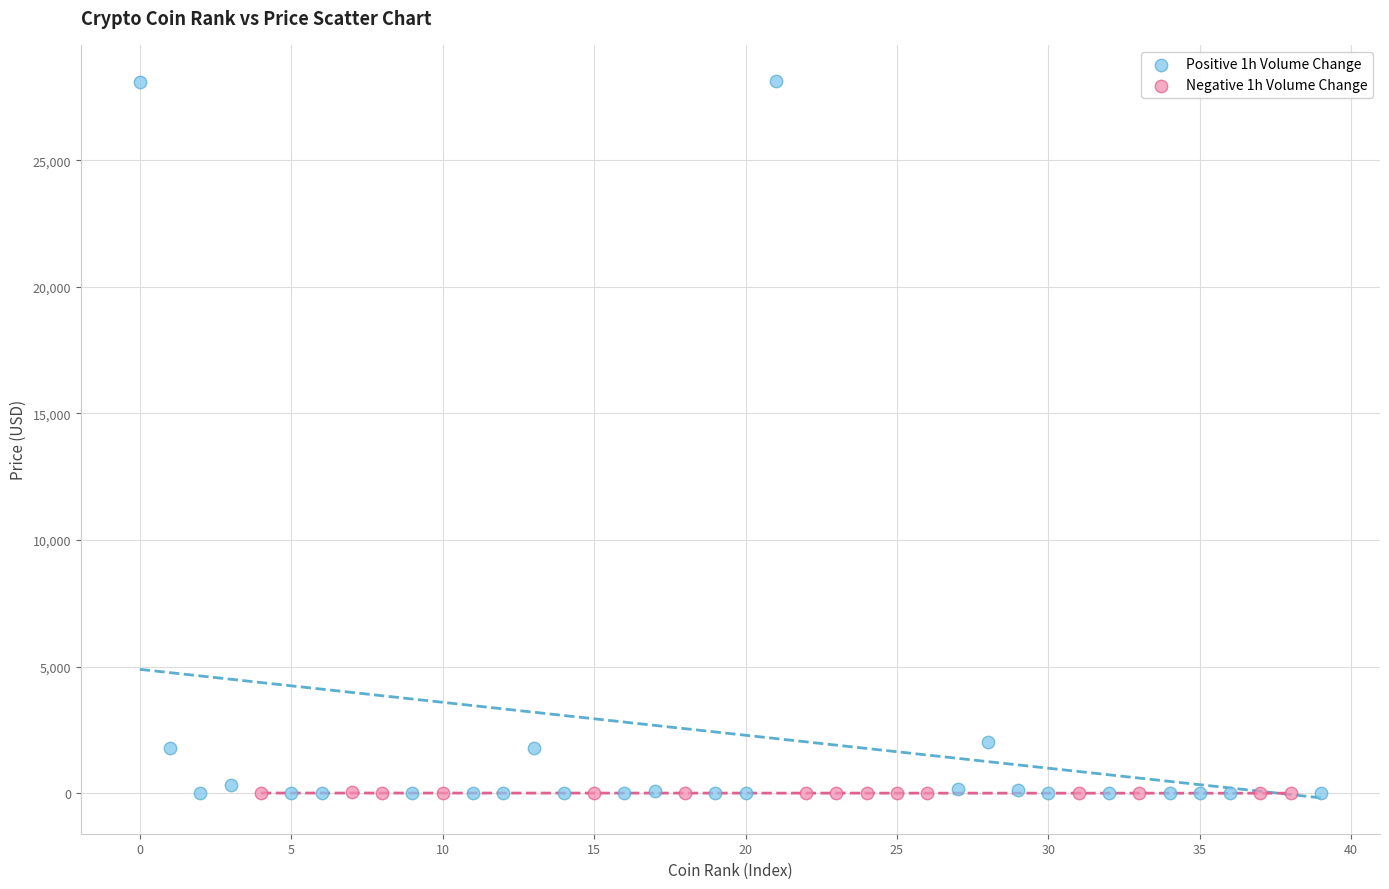

Which series has the widest spread of Y values?

Positive 1h Volume Change